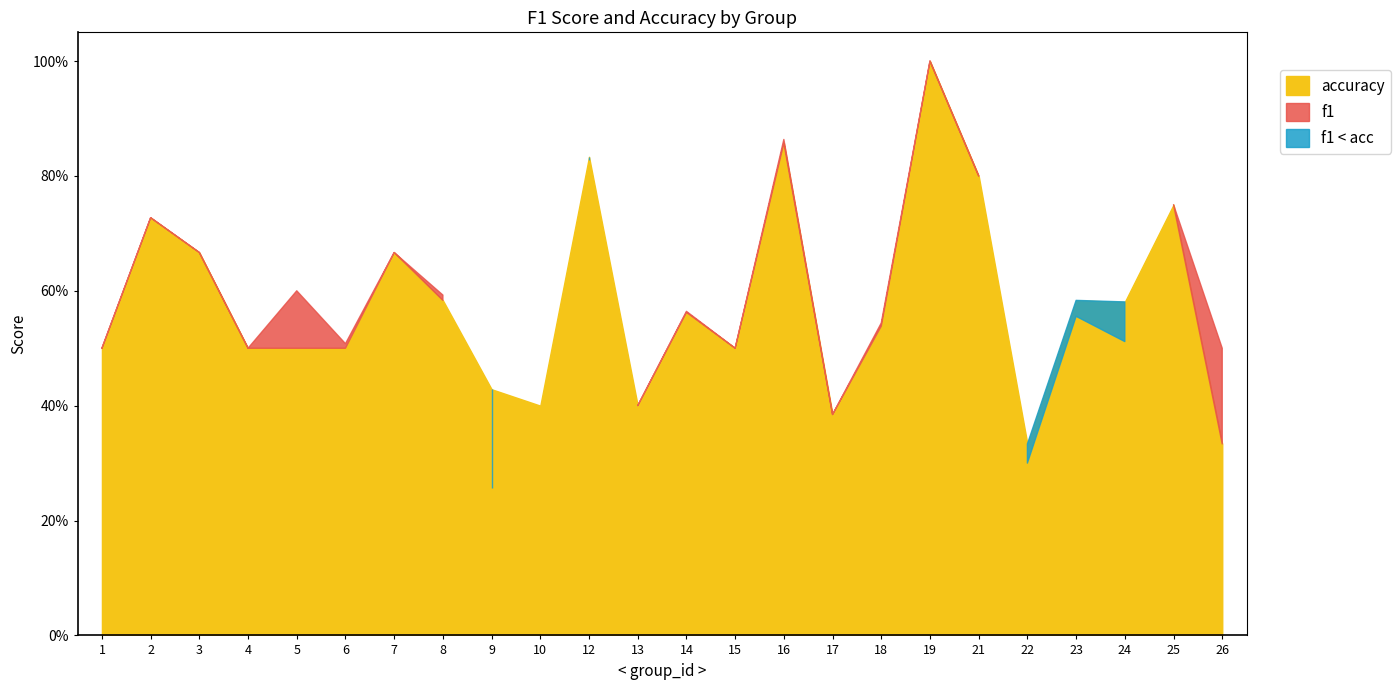

Rank the series at 22 from lowest to highest value.

f1, accuracy